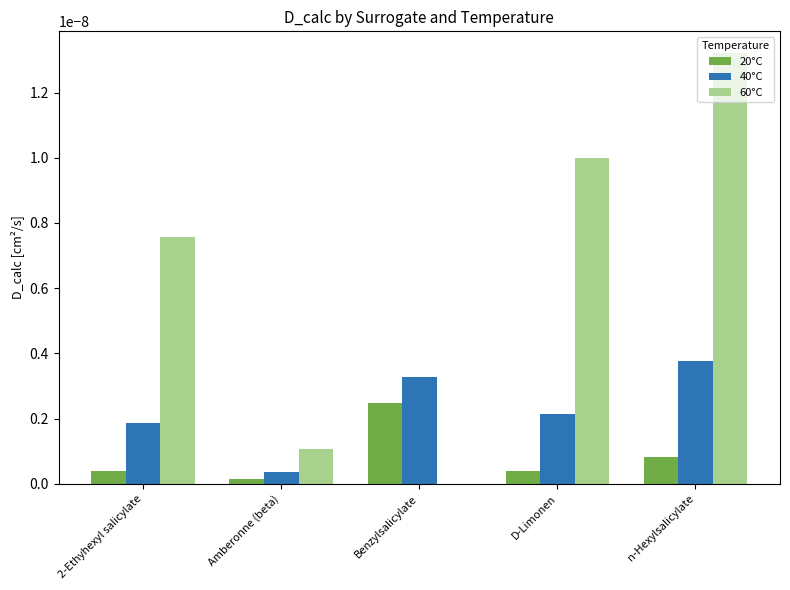

The value of 60°C at Benzylsalicylate is 0.0. True or false?

True